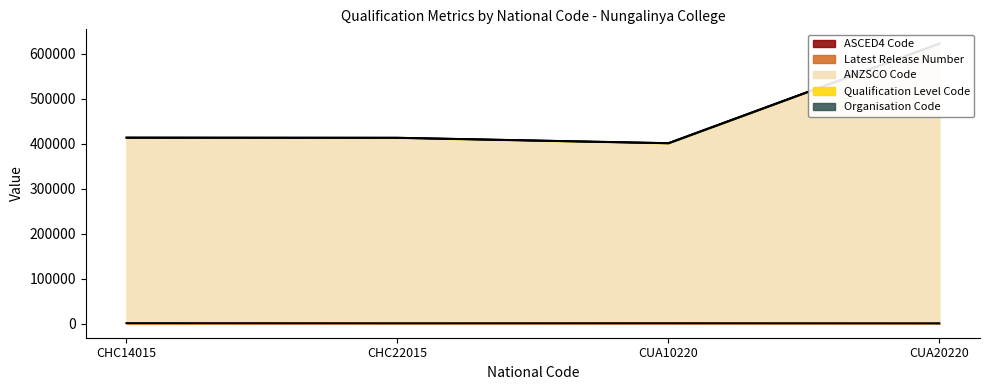

True or false: ASCED4 Code has more than 2 interior local peaks.

False